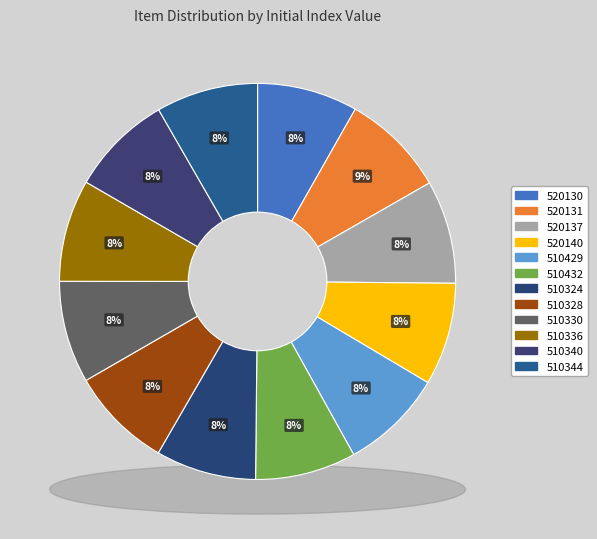

To the nearest percent, what percentage of the pie is 520130?

8%